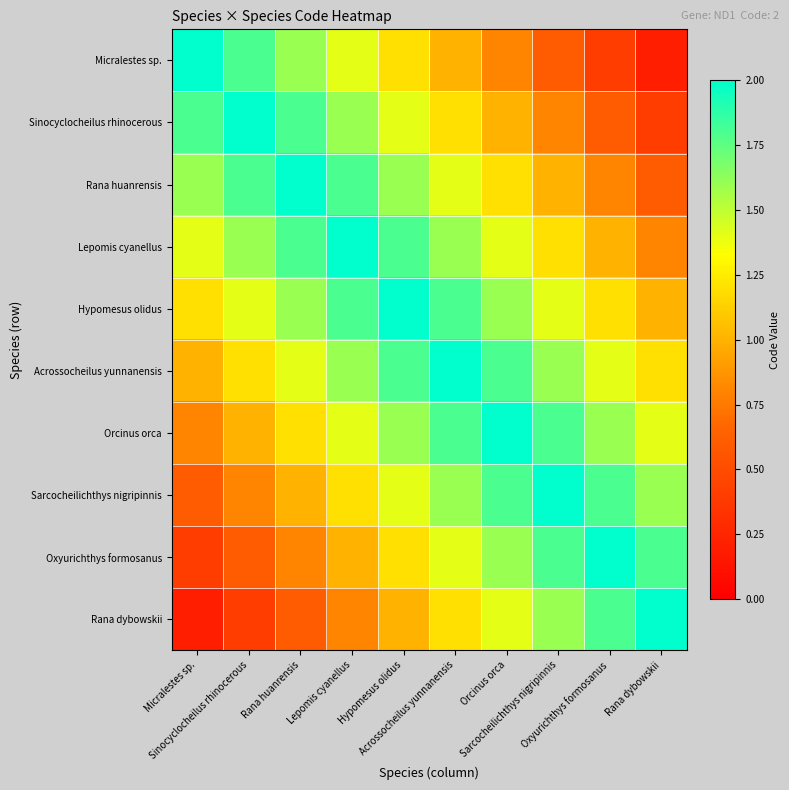

Reading left to right, extract all data points from this chart.

Micralestes sp.: Micralestes sp.=2.0	Sinocyclocheilus rhinocerous=1.8	Rana huanrensis=1.6	Lepomis cyanellus=1.4	Hypomesus olidus=1.2	Acrossocheilus yunnanensis=1.0	Orcinus orca=0.8	Sarcocheilichthys nigripinnis=0.6	Oxyurichthys formosanus=0.4	Rana dybowskii=0.2
Sinocyclocheilus rhinocerous: Micralestes sp.=1.8	Sinocyclocheilus rhinocerous=2.0	Rana huanrensis=1.8	Lepomis cyanellus=1.6	Hypomesus olidus=1.4	Acrossocheilus yunnanensis=1.2	Orcinus orca=1.0	Sarcocheilichthys nigripinnis=0.8	Oxyurichthys formosanus=0.6	Rana dybowskii=0.4
Rana huanrensis: Micralestes sp.=1.6	Sinocyclocheilus rhinocerous=1.8	Rana huanrensis=2.0	Lepomis cyanellus=1.8	Hypomesus olidus=1.6	Acrossocheilus yunnanensis=1.4	Orcinus orca=1.2	Sarcocheilichthys nigripinnis=1.0	Oxyurichthys formosanus=0.8	Rana dybowskii=0.6
Lepomis cyanellus: Micralestes sp.=1.4	Sinocyclocheilus rhinocerous=1.6	Rana huanrensis=1.8	Lepomis cyanellus=2.0	Hypomesus olidus=1.8	Acrossocheilus yunnanensis=1.6	Orcinus orca=1.4	Sarcocheilichthys nigripinnis=1.2	Oxyurichthys formosanus=1.0	Rana dybowskii=0.8
Hypomesus olidus: Micralestes sp.=1.2	Sinocyclocheilus rhinocerous=1.4	Rana huanrensis=1.6	Lepomis cyanellus=1.8	Hypomesus olidus=2.0	Acrossocheilus yunnanensis=1.8	Orcinus orca=1.6	Sarcocheilichthys nigripinnis=1.4	Oxyurichthys formosanus=1.2	Rana dybowskii=1.0
Acrossocheilus yunnanensis: Micralestes sp.=1.0	Sinocyclocheilus rhinocerous=1.2	Rana huanrensis=1.4	Lepomis cyanellus=1.6	Hypomesus olidus=1.8	Acrossocheilus yunnanensis=2.0	Orcinus orca=1.8	Sarcocheilichthys nigripinnis=1.6	Oxyurichthys formosanus=1.4	Rana dybowskii=1.2
Orcinus orca: Micralestes sp.=0.8	Sinocyclocheilus rhinocerous=1.0	Rana huanrensis=1.2	Lepomis cyanellus=1.4	Hypomesus olidus=1.6	Acrossocheilus yunnanensis=1.8	Orcinus orca=2.0	Sarcocheilichthys nigripinnis=1.8	Oxyurichthys formosanus=1.6	Rana dybowskii=1.4
Sarcocheilichthys nigripinnis: Micralestes sp.=0.6	Sinocyclocheilus rhinocerous=0.8	Rana huanrensis=1.0	Lepomis cyanellus=1.2	Hypomesus olidus=1.4	Acrossocheilus yunnanensis=1.6	Orcinus orca=1.8	Sarcocheilichthys nigripinnis=2.0	Oxyurichthys formosanus=1.8	Rana dybowskii=1.6
Oxyurichthys formosanus: Micralestes sp.=0.4	Sinocyclocheilus rhinocerous=0.6	Rana huanrensis=0.8	Lepomis cyanellus=1.0	Hypomesus olidus=1.2	Acrossocheilus yunnanensis=1.4	Orcinus orca=1.6	Sarcocheilichthys nigripinnis=1.8	Oxyurichthys formosanus=2.0	Rana dybowskii=1.8
Rana dybowskii: Micralestes sp.=0.2	Sinocyclocheilus rhinocerous=0.4	Rana huanrensis=0.6	Lepomis cyanellus=0.8	Hypomesus olidus=1.0	Acrossocheilus yunnanensis=1.2	Orcinus orca=1.4	Sarcocheilichthys nigripinnis=1.6	Oxyurichthys formosanus=1.8	Rana dybowskii=2.0